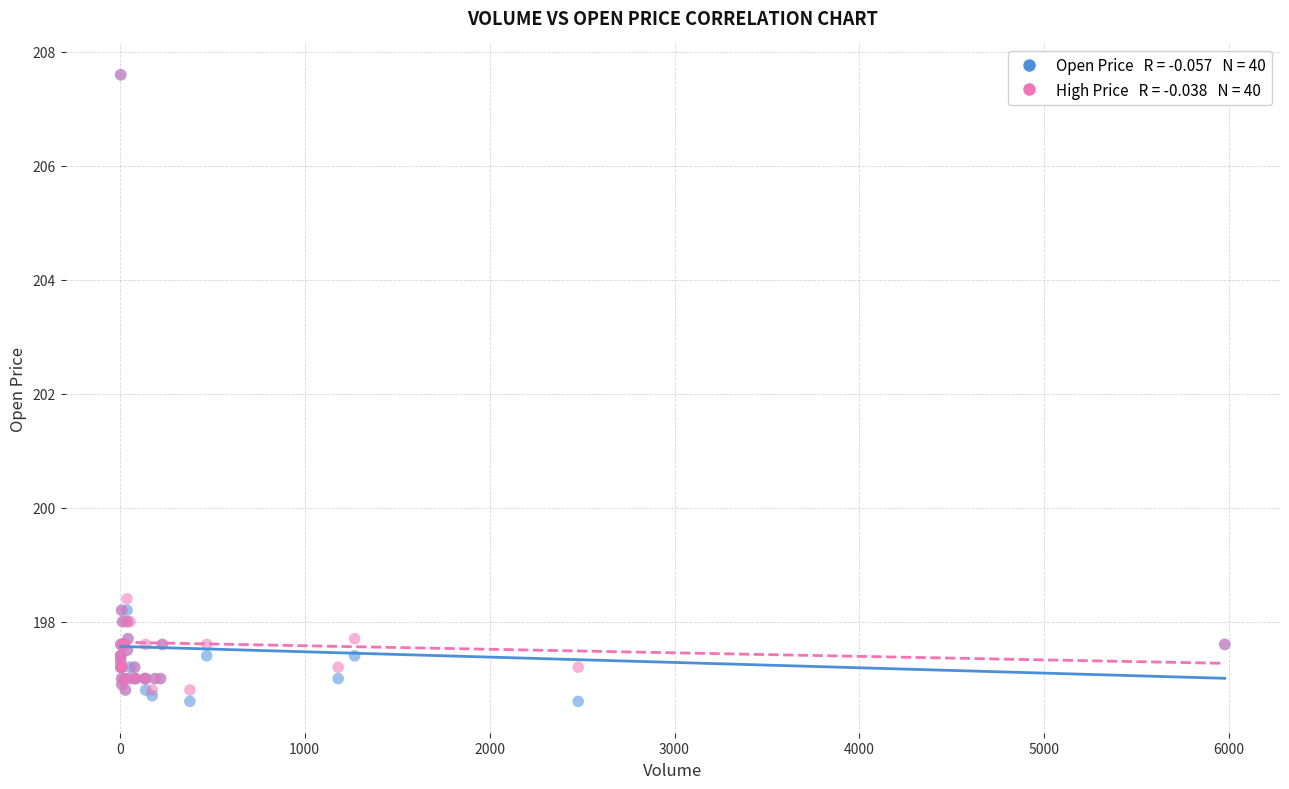

Across all series, what Y value is closest to 202?

198.4